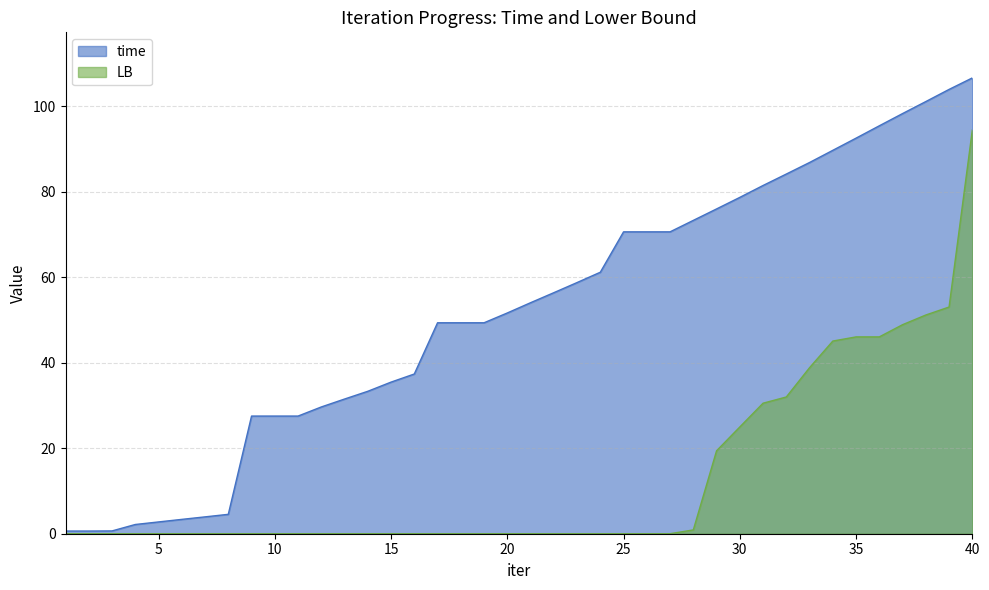

Which has a higher value, 4 or 7?

7